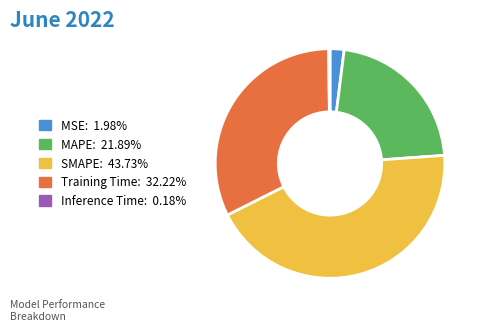

Is there any slice that represents more than half of the pie?

No